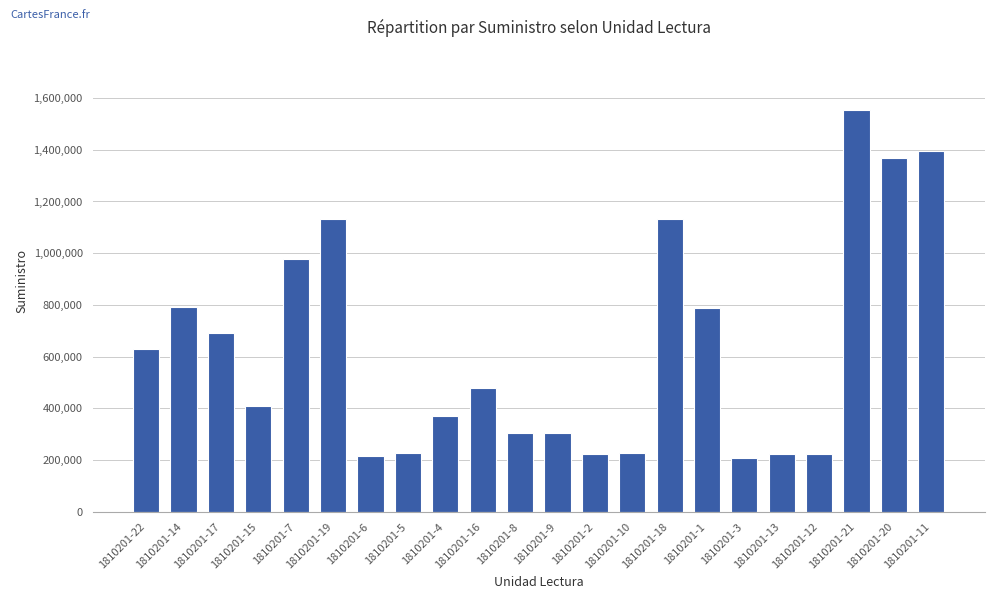

Are the bars horizontal?

No